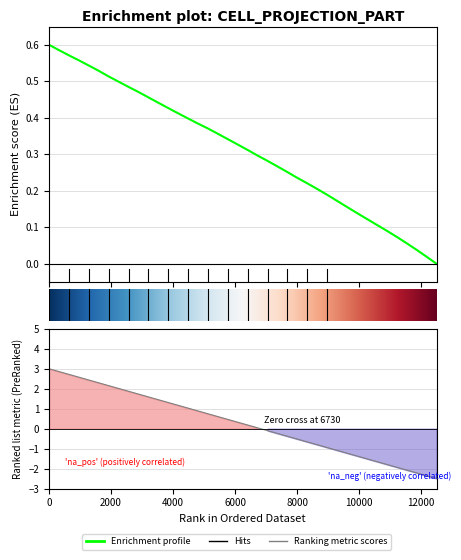

Reading right to left, list all the values displayed in this chart.

x: -2.5	-2.4	-2.2	-2.1	-1.9	-1.8	-1.7	-1.5	-1.4	-1.2	-1.1	-0.9	-0.8	-0.7	-0.5	-0.4	-0.2	-0.1	0.0	0.2	0.3	0.5	0.6	0.7	0.9	1.0	1.2	1.3	1.4	1.6	1.7	1.9	2.0	2.2	2.3	2.4	2.6	2.7	2.9	3.0
y: 0.0	0.0	0.0	0.1	0.1	0.1	0.1	0.1	0.1	0.2	0.2	0.2	0.2	0.2	0.2	0.3	0.3	0.3	0.3	0.3	0.3	0.3	0.4	0.4	0.4	0.4	0.4	0.4	0.4	0.5	0.5	0.5	0.5	0.5	0.5	0.5	0.6	0.6	0.6	0.6